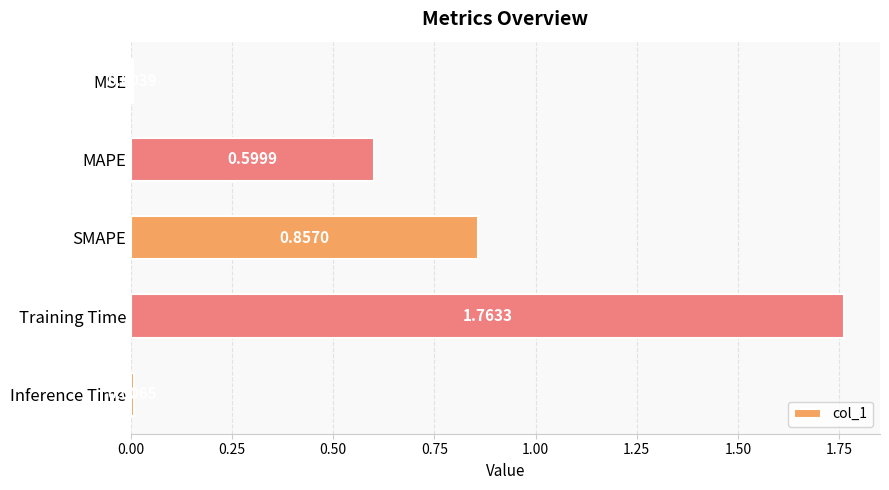

Between Training Time and MSE, which is larger?

Training Time